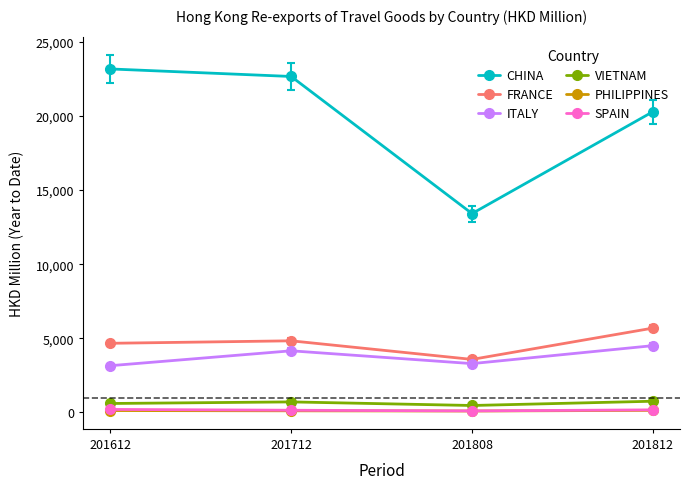

Which series has the largest range (max minus min)?

CHINA